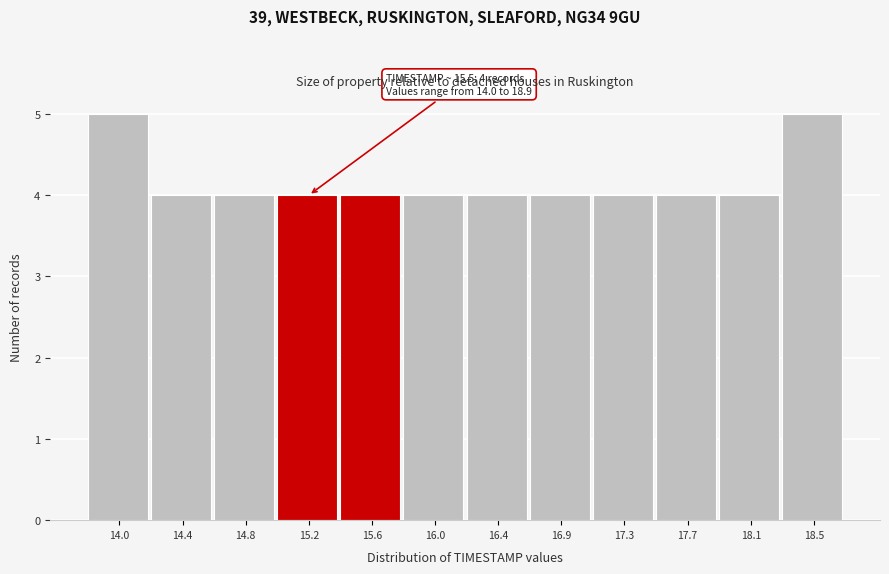

Reading right to left, list all the values displayed in this chart.

18.5=5	18.1=4	17.7=4	17.3=4	16.9=4	16.4=4	16.0=4	15.6=4	15.2=4	14.8=4	14.4=4	14.0=5